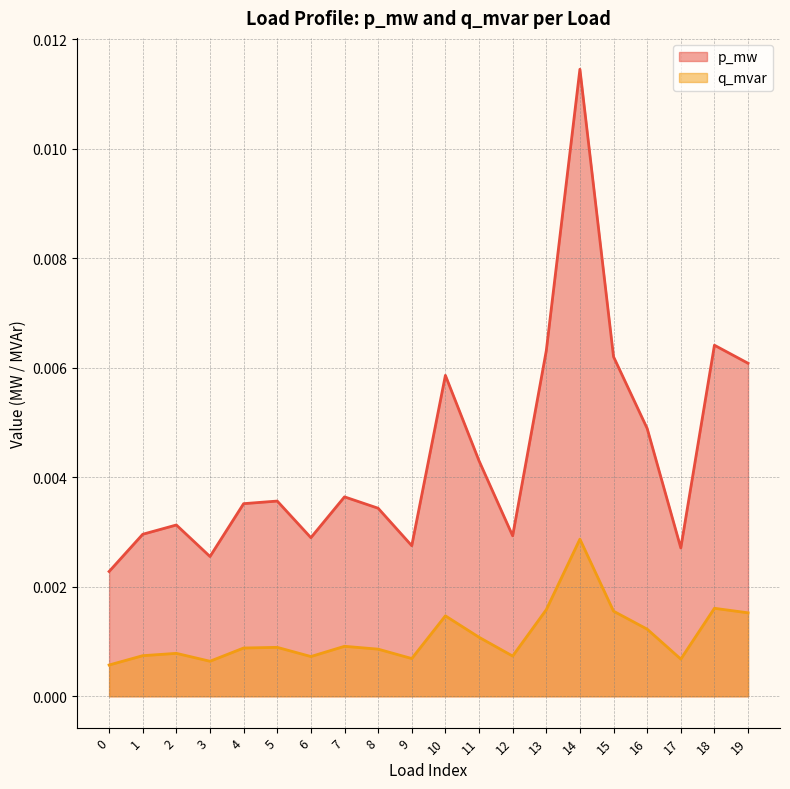

Is it true that p_mw equals 0.0 at 7?

True